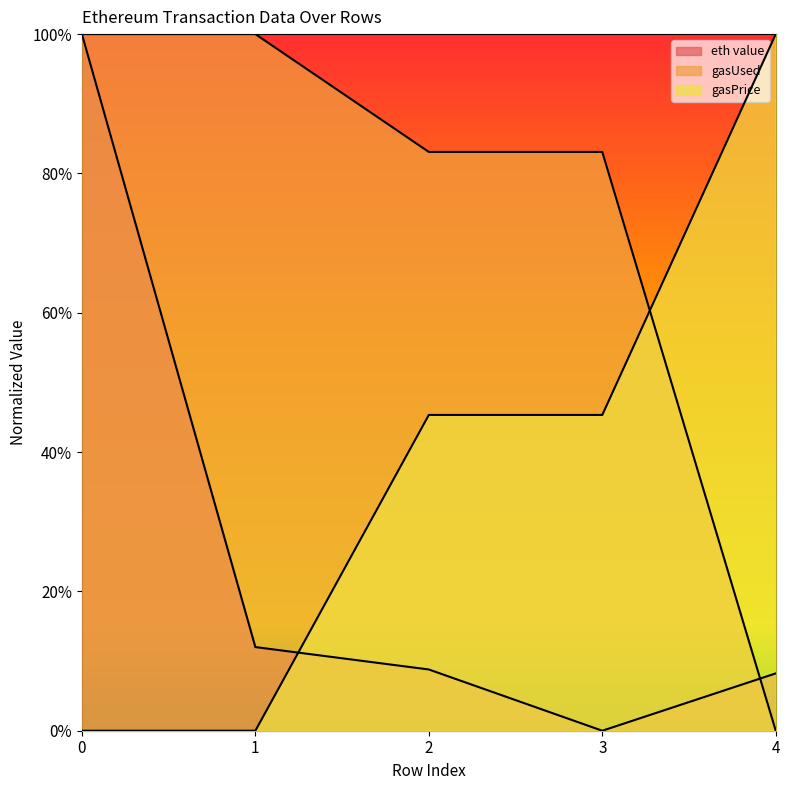

What is the value of the eth value point at the 5th from the left?

0.1